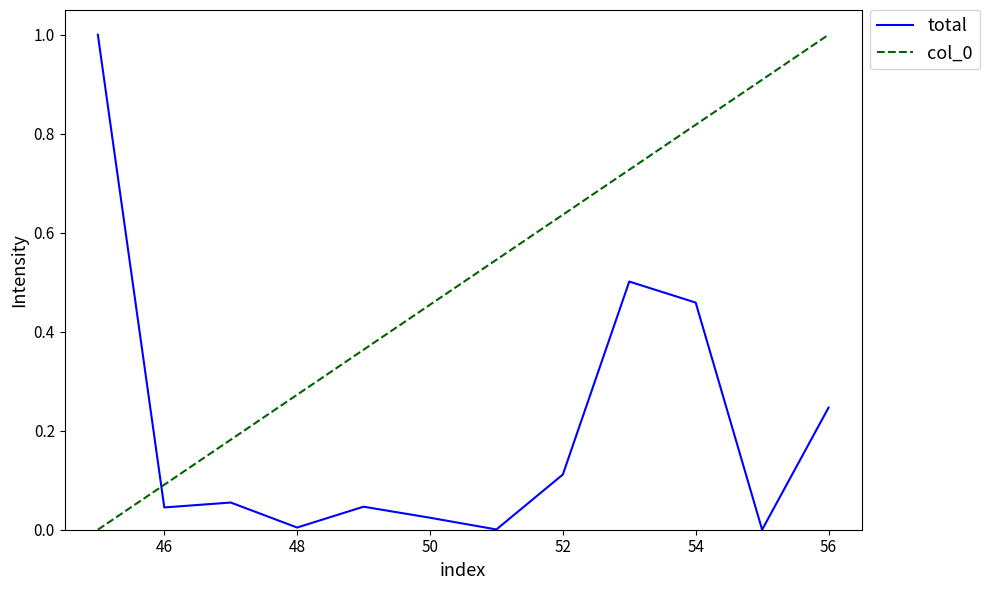

True or false: col_0 and total cross at least once.

True